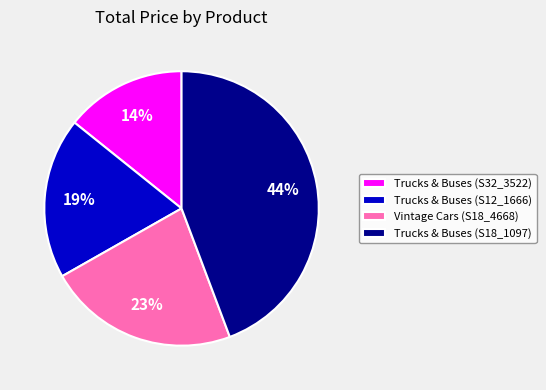

To the nearest percent, what portion does Vintage Cars (S18_4668) represent?

23%